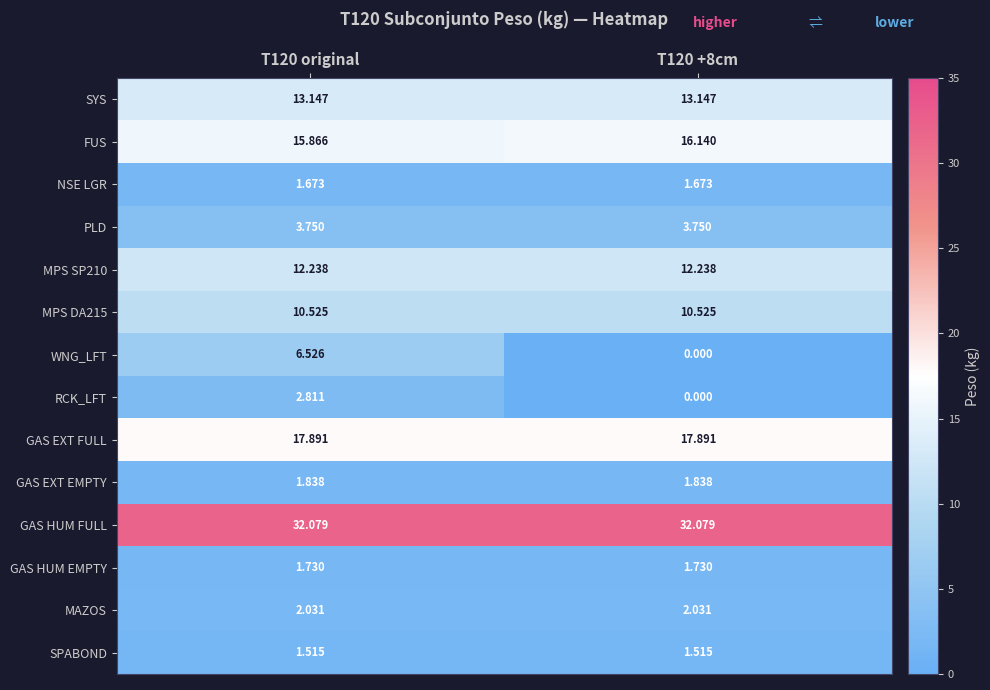

Which series has the largest total across all categories?

GAS HUM FULL